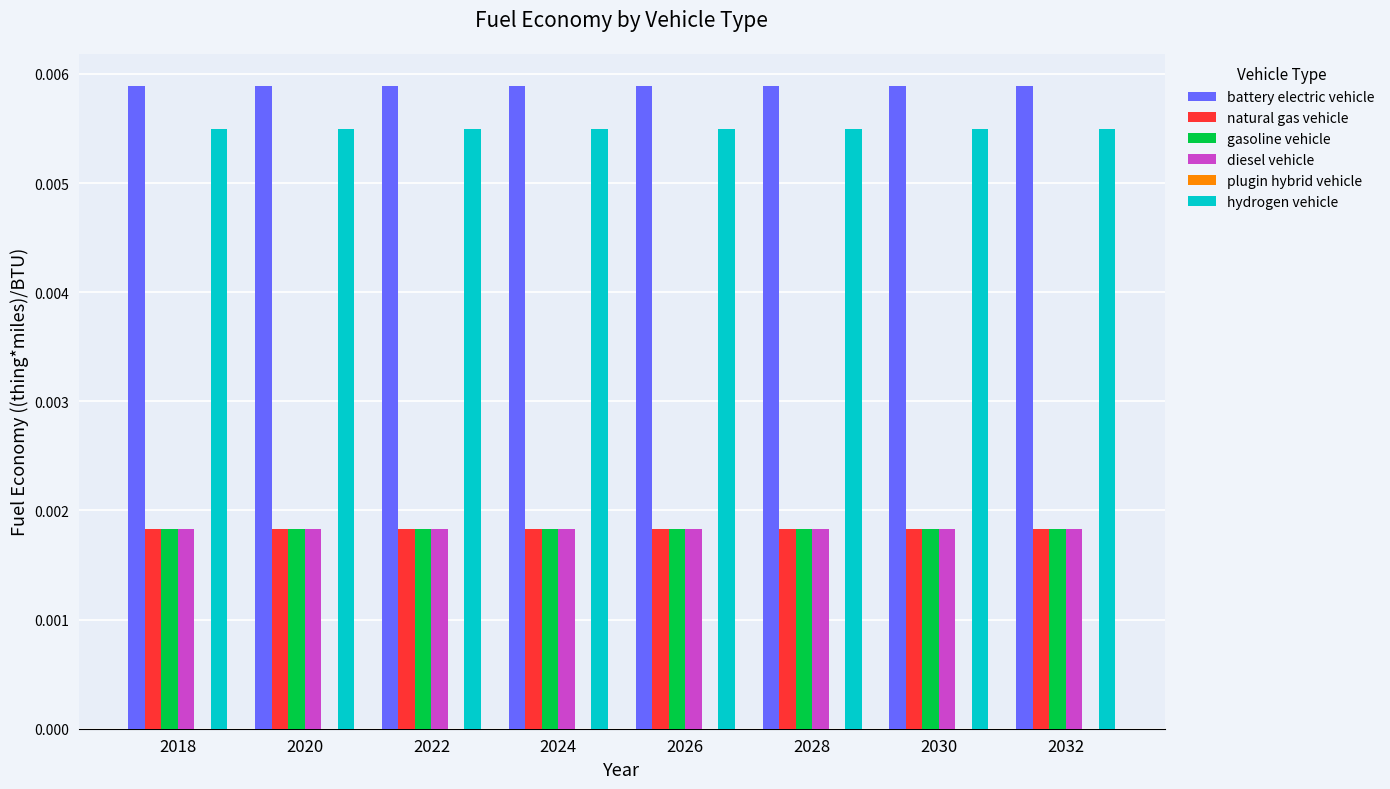

Is the value of gasoline vehicle at 2022 greater than the value of battery electric vehicle at 2030?

No